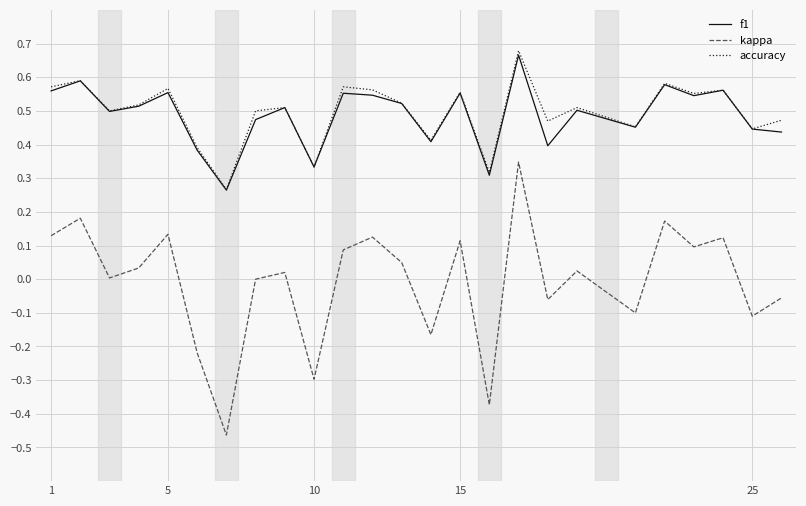

Which series has the largest range (max minus min)?

kappa